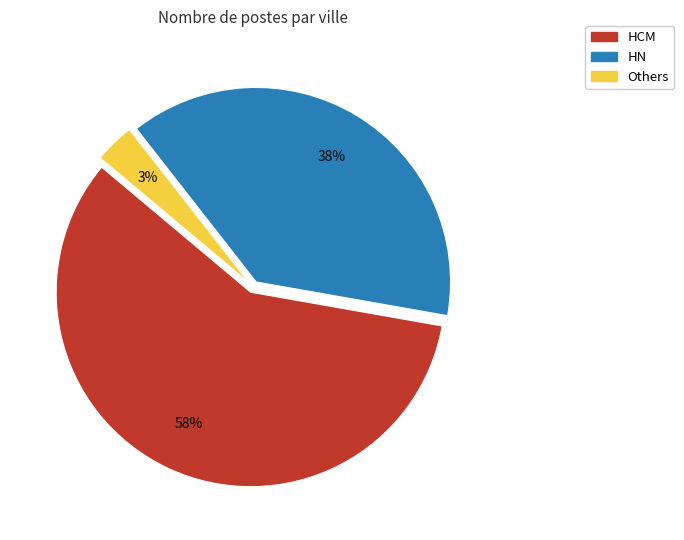

Is the sum of HN and HCM greater than half?

Yes